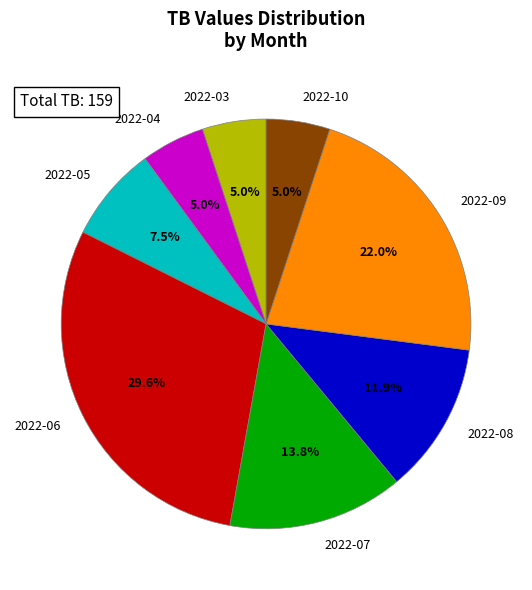

How many slices are in this pie chart?

8